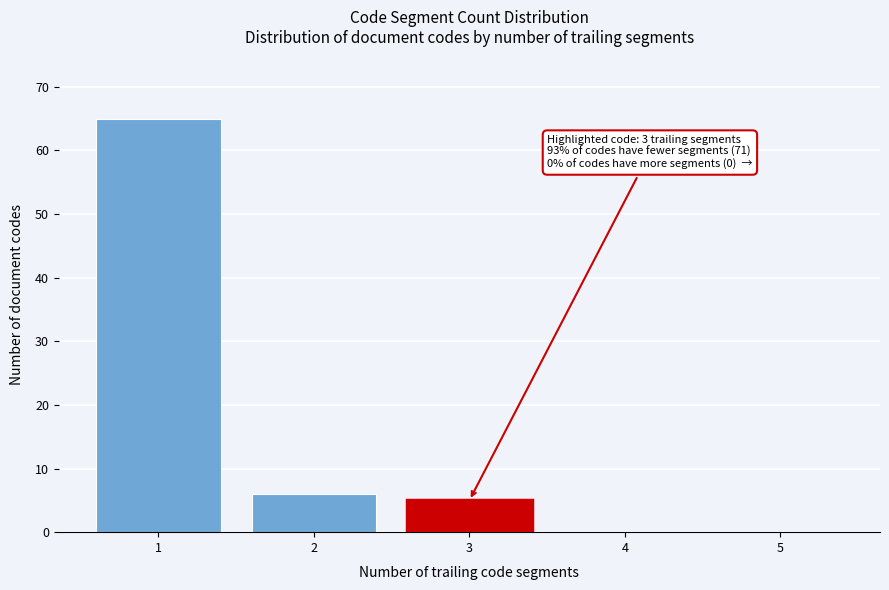

Reading left to right, transcribe all the data shown in this chart.

1=65	2=6	3=5	4=0	5=0